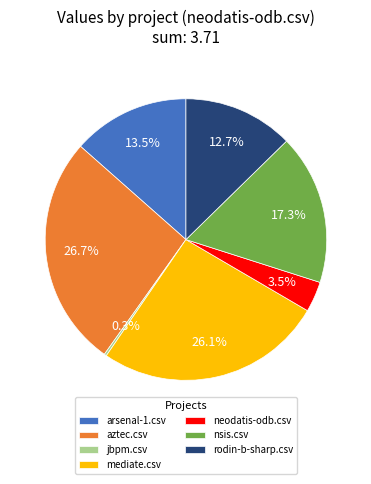

Combined, what portion of the pie is rodin-b-sharp.csv and neodatis-odb.csv?

16.2%